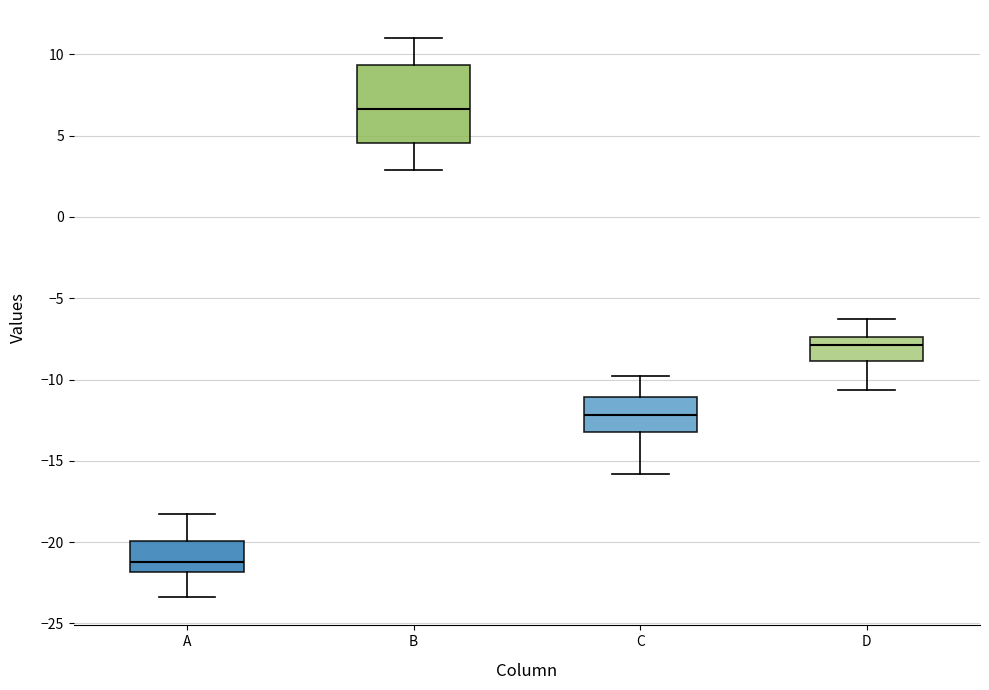

Which box has the highest median line?

B